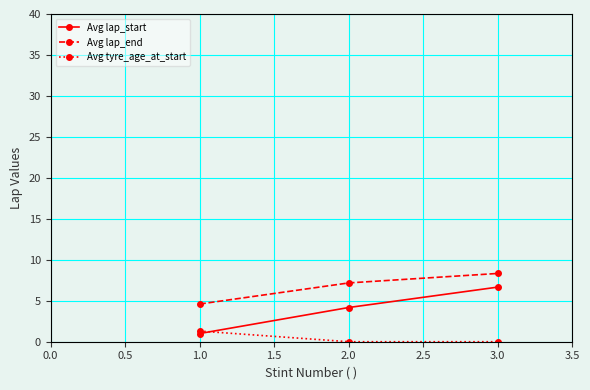

The value of Avg lap_end at 1.0 is 11.9. True or false?

False